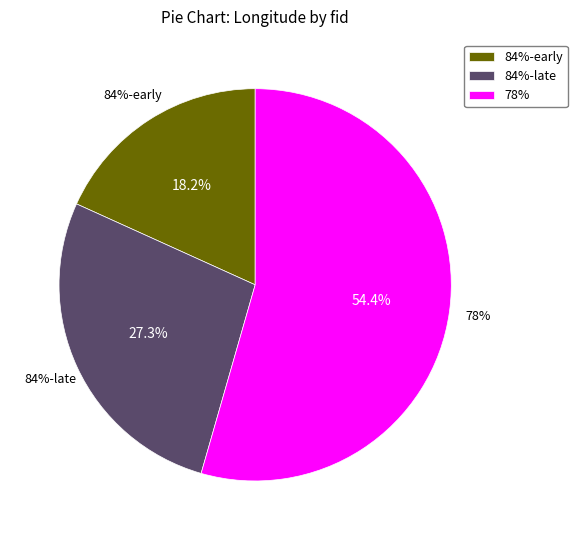

Is it true that 4148 is 1% of the pie?

False